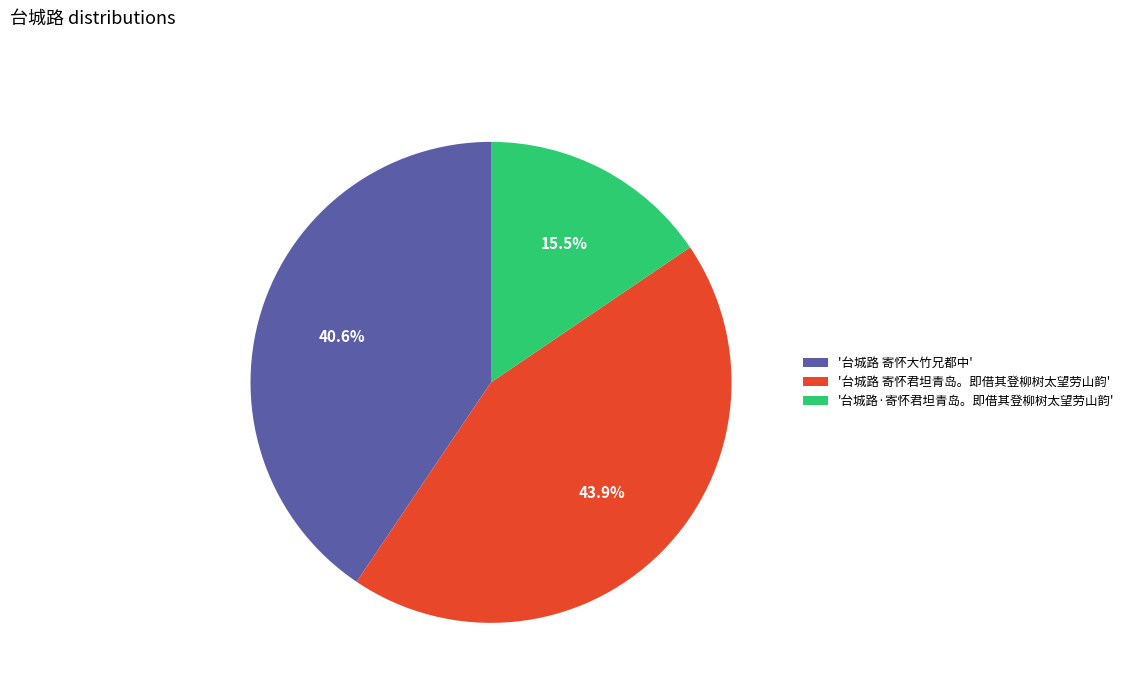

Is there any slice that represents more than half of the pie?

No